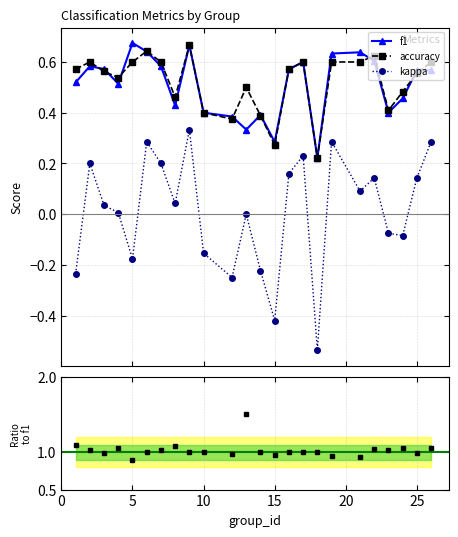

True or false: kappa has more than 1 interior local peaks.

True